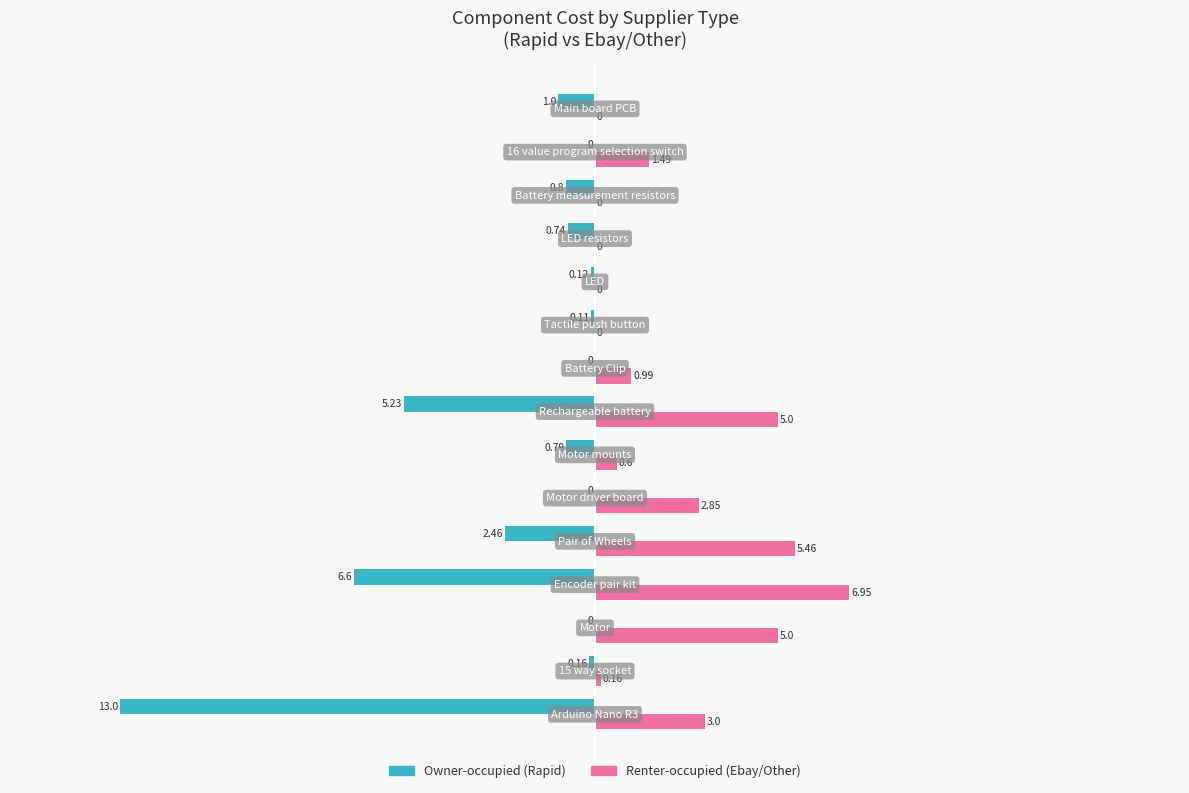

What is the sum of all Renter-occupied (Ebay/Other) values?

31.5